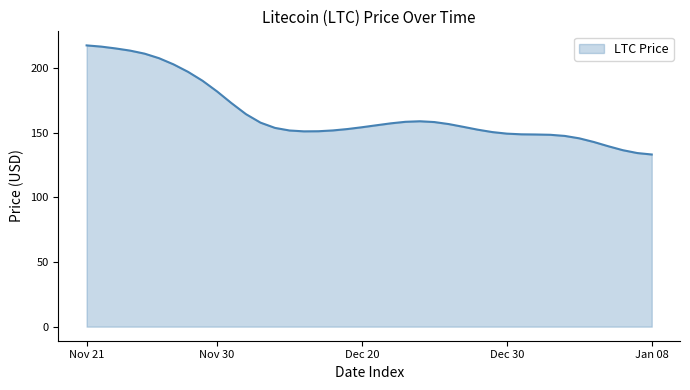

What is the difference between the maximum and minimum values?

84.3